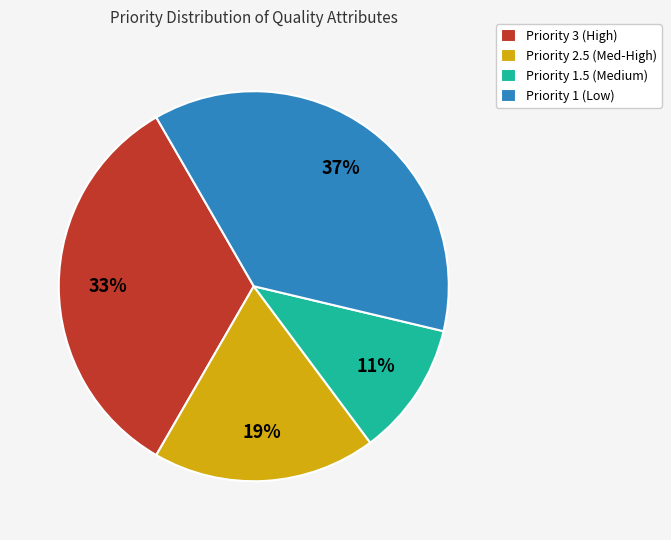

What percentage is the Priority 3 (High) slice, to the nearest percent?

33%